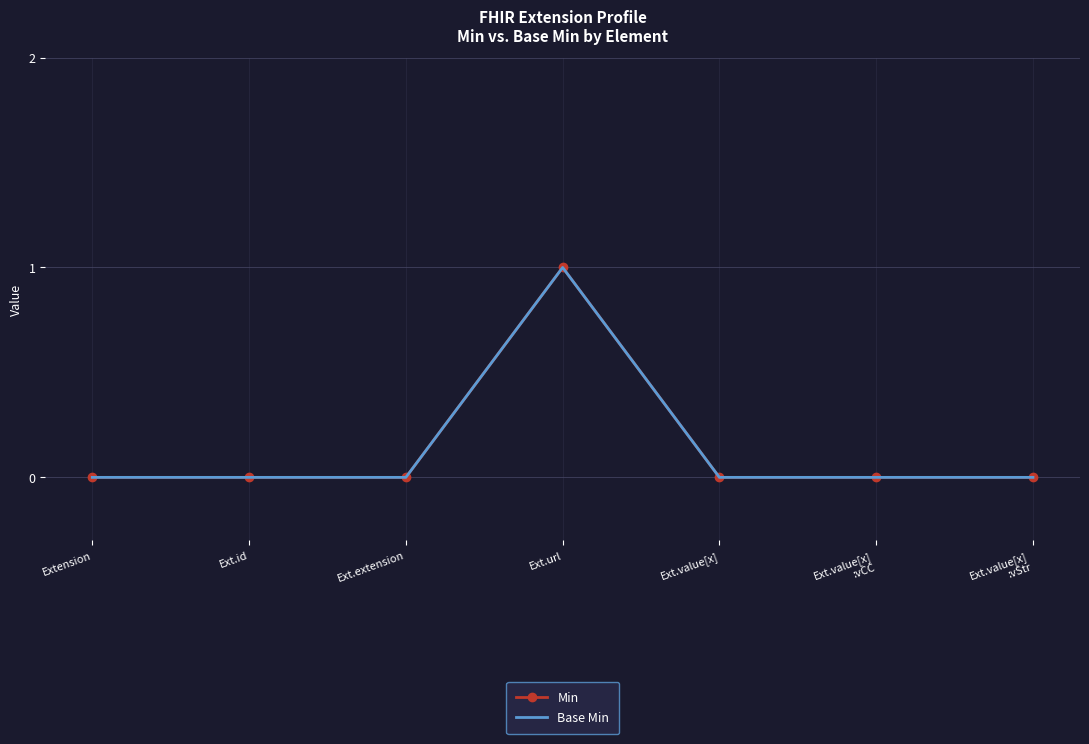

Reading left to right, what are all the values shown in this chart?

Min: Extension=0	Ext.id=0	Ext.extension=0	Ext.url=1	Ext.value[x]=0	Ext.value[x]
:vCC=0	Ext.value[x]
:vStr=0
Base Min: Extension=0	Ext.id=0	Ext.extension=0	Ext.url=1	Ext.value[x]=0	Ext.value[x]
:vCC=0	Ext.value[x]
:vStr=0